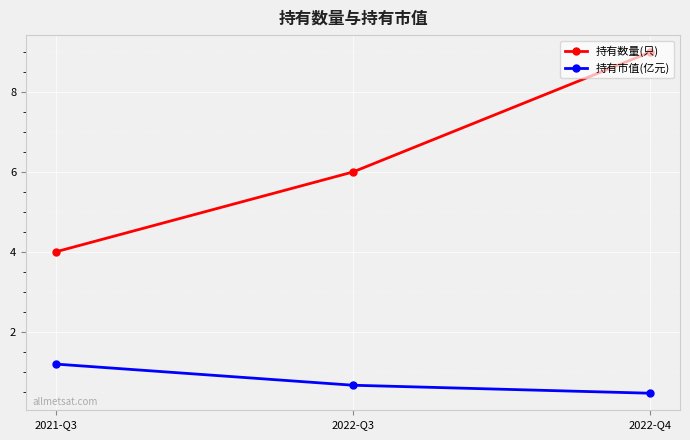

What are all the series names shown in the legend?

持有数量(只), 持有市值(亿元)